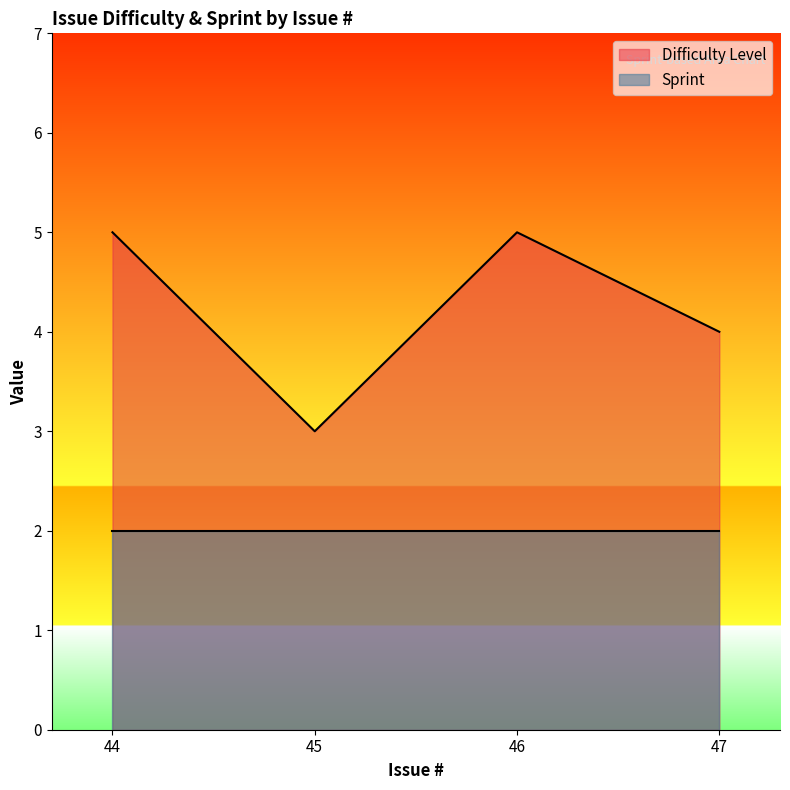

Where is the first local maximum?

46